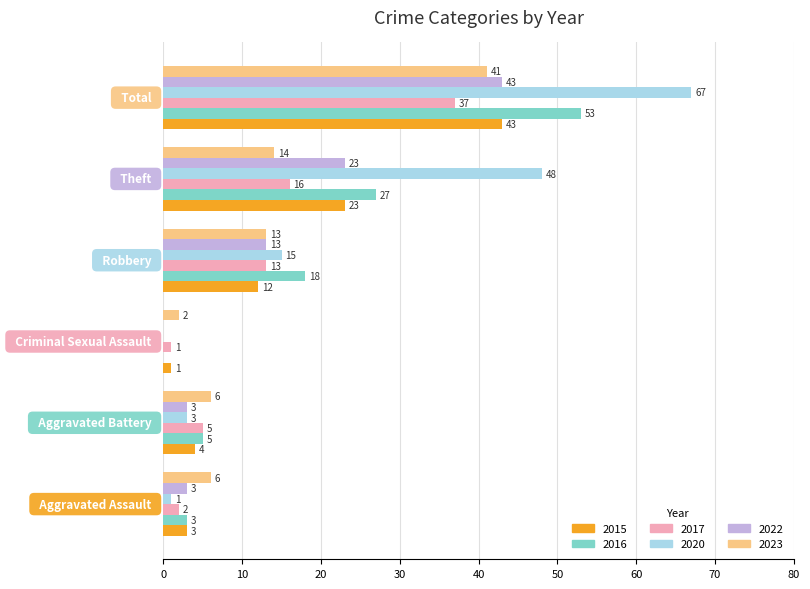

Count the number of data series in this chart.

6